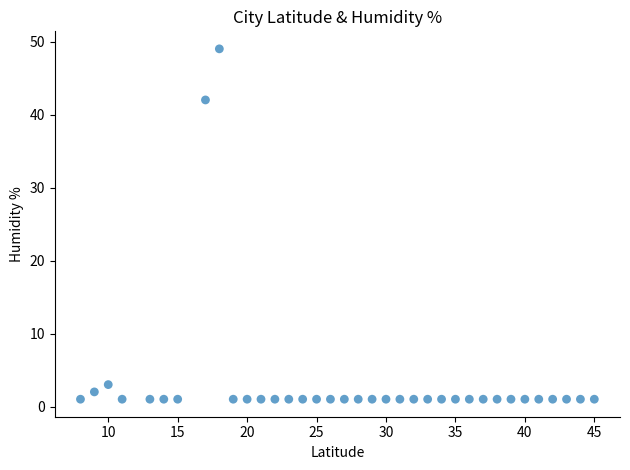

What is the range of Y values (max minus min)?

48